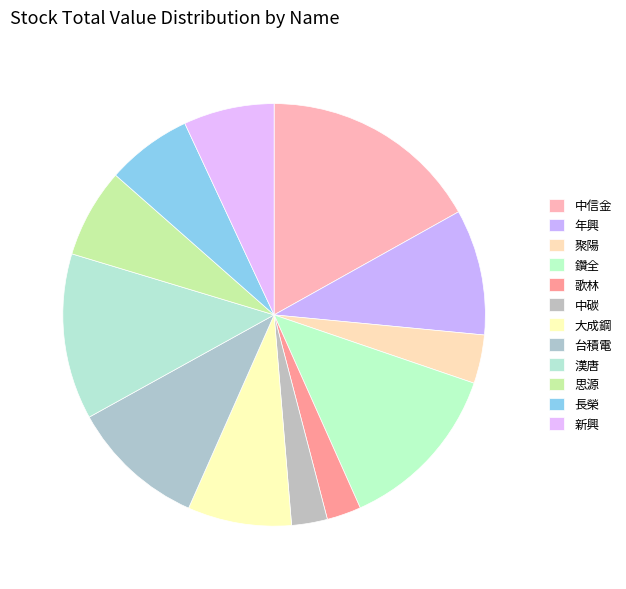

What is the largest slice in the pie chart?

中信金